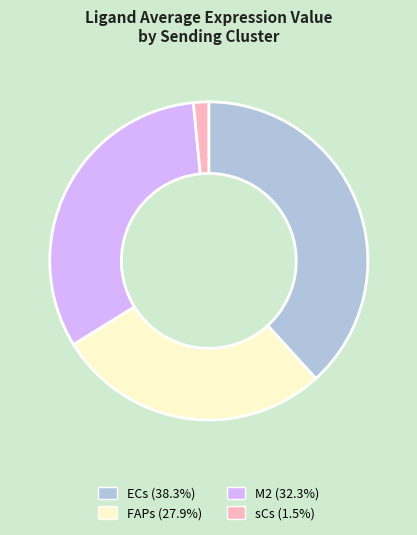

Is it true that sCs is 2% of the pie?

True